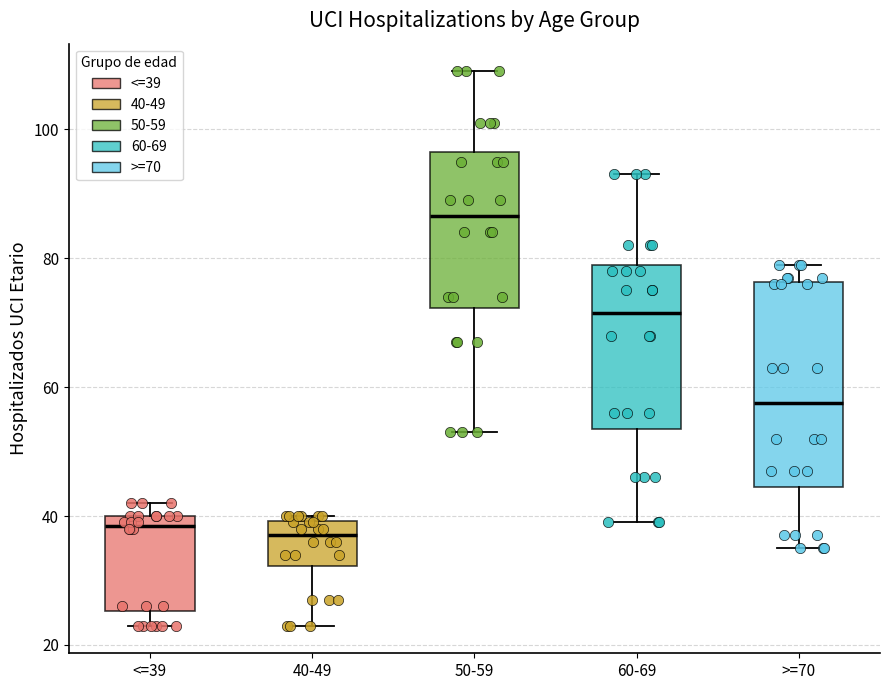

Reading left to right, transcribe this box plot: for each box, give where its median line is, the range the box spans, and where its two whiskers end, as read against the y-axis. The values are not printed on the chart, so give them approximately, as read against the axis.

<=39: median 38, box 26 to 40, whiskers 24 to 42
40-49: median 38, box 32 to 40, whiskers 24 to 40 (just above the box's upper edge)
50-59: median 86, box 72 to 96, whiskers 54 to 110
60-69: median 72, box 54 to 80, whiskers 40 to 94
>=70: median 58, box 44 to 76, whiskers 36 to 80